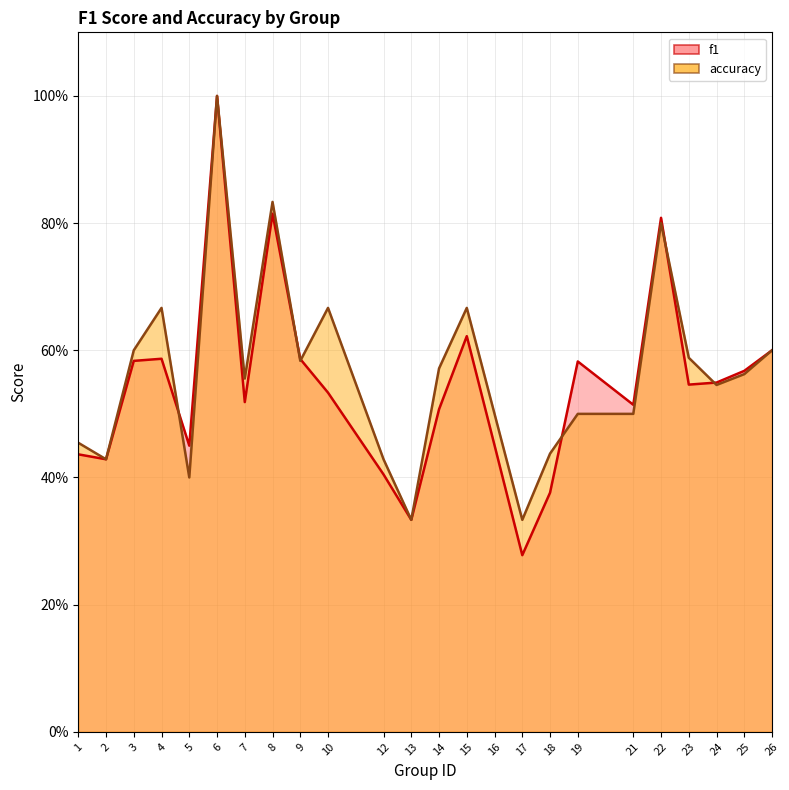

At 26, list the series in order from smallest to largest.

f1, accuracy